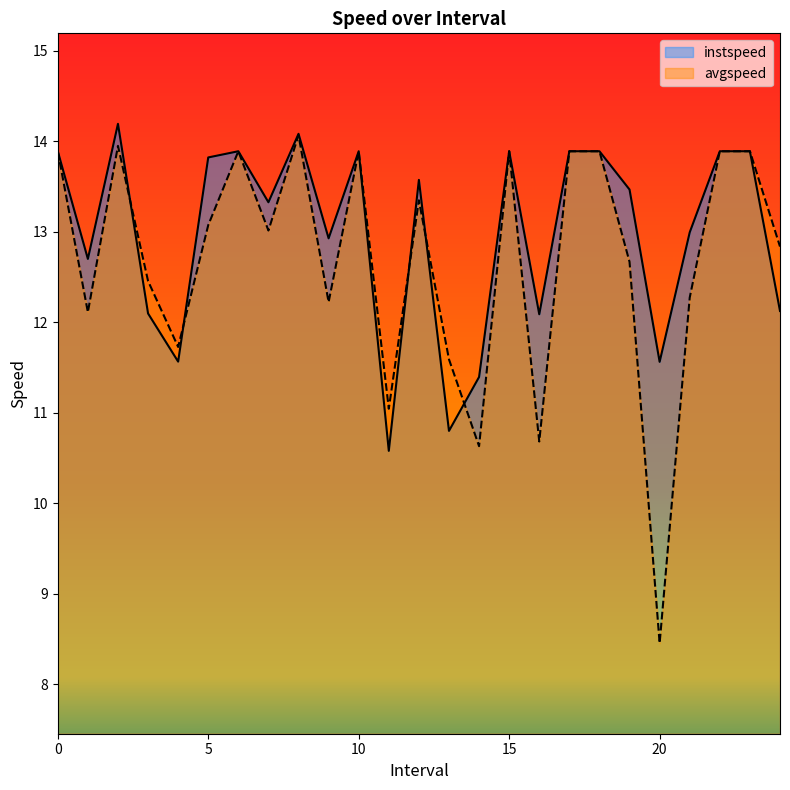

List the series in order of their peak value, lowest first.

avgspeed, instspeed